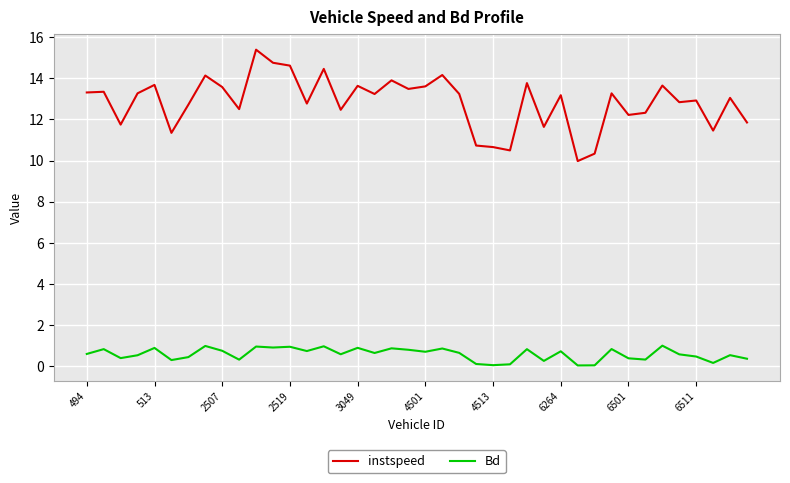

Which series has the largest total across all categories?

instspeed